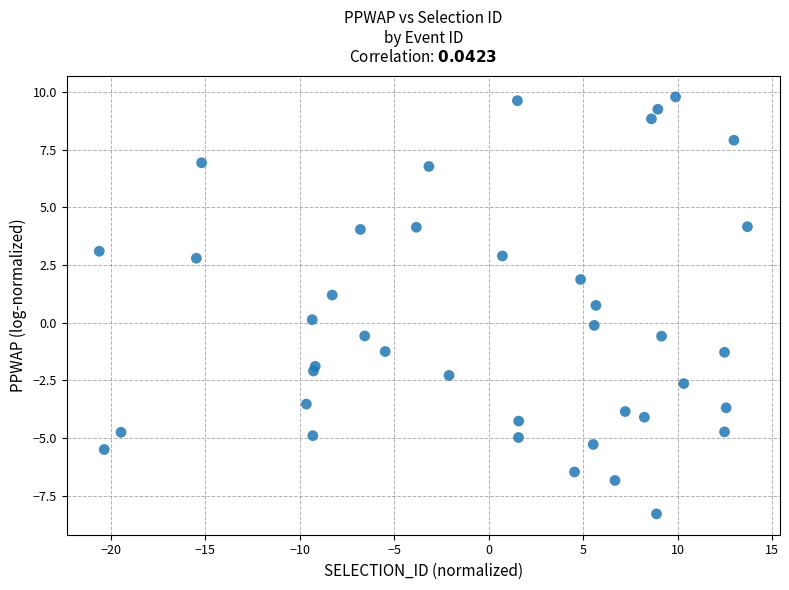

What is the range of X values (max minus min)?

34.3